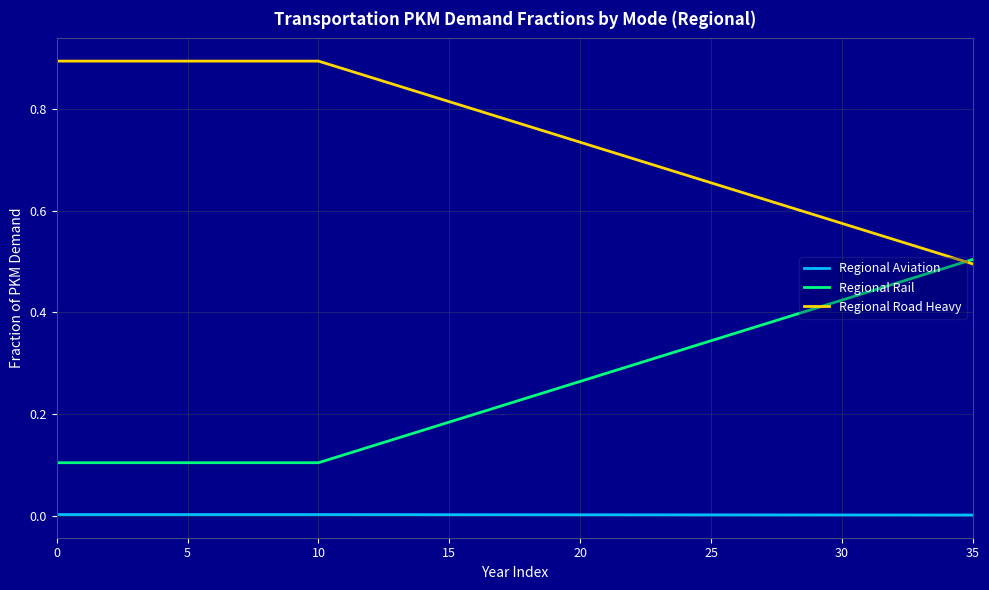

True or false: Regional Aviation and Regional Road Heavy intersect in this chart.

False